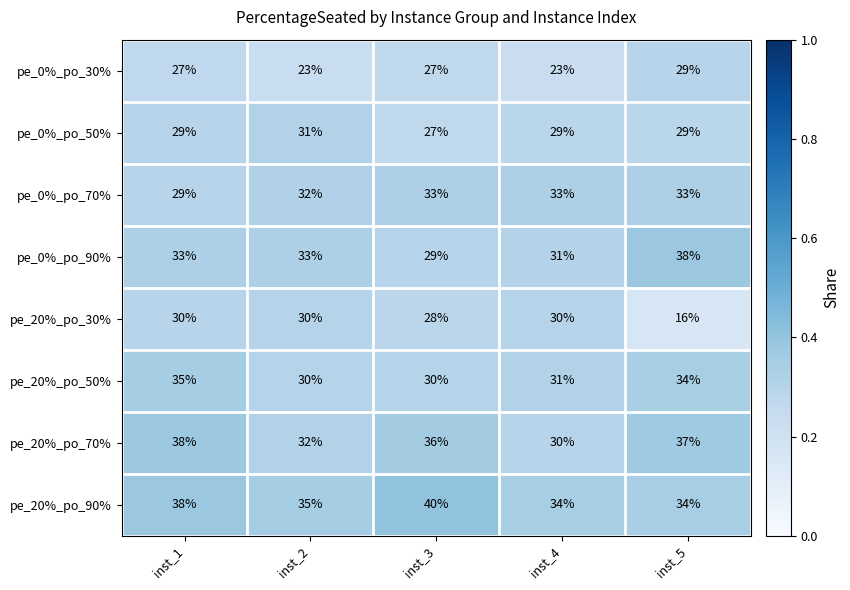

At which category is the sum across all series the highest?

inst_1